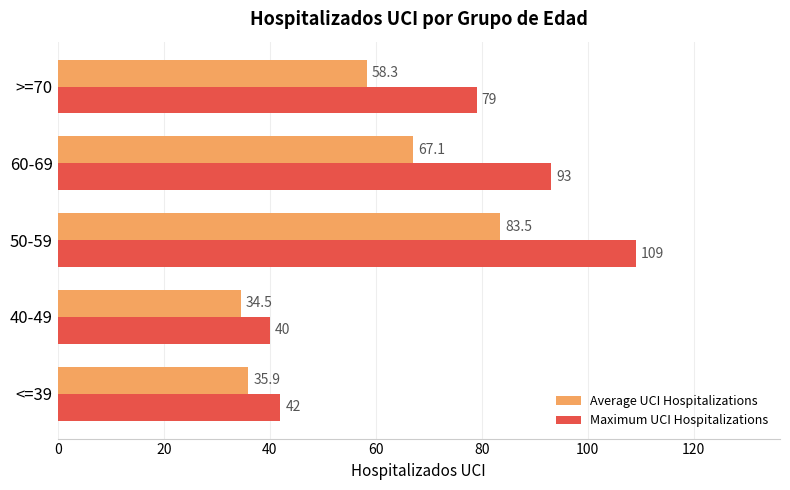

What is the maximum value for Maximum UCI Hospitalizations?

109.0